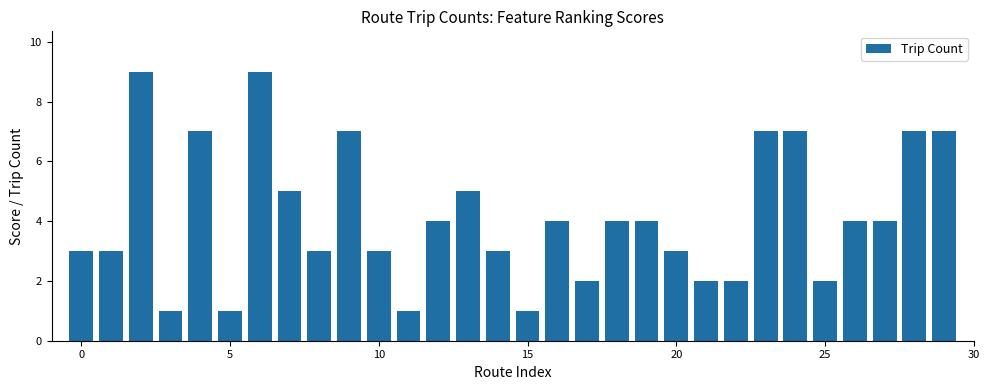

What is the average value?

4